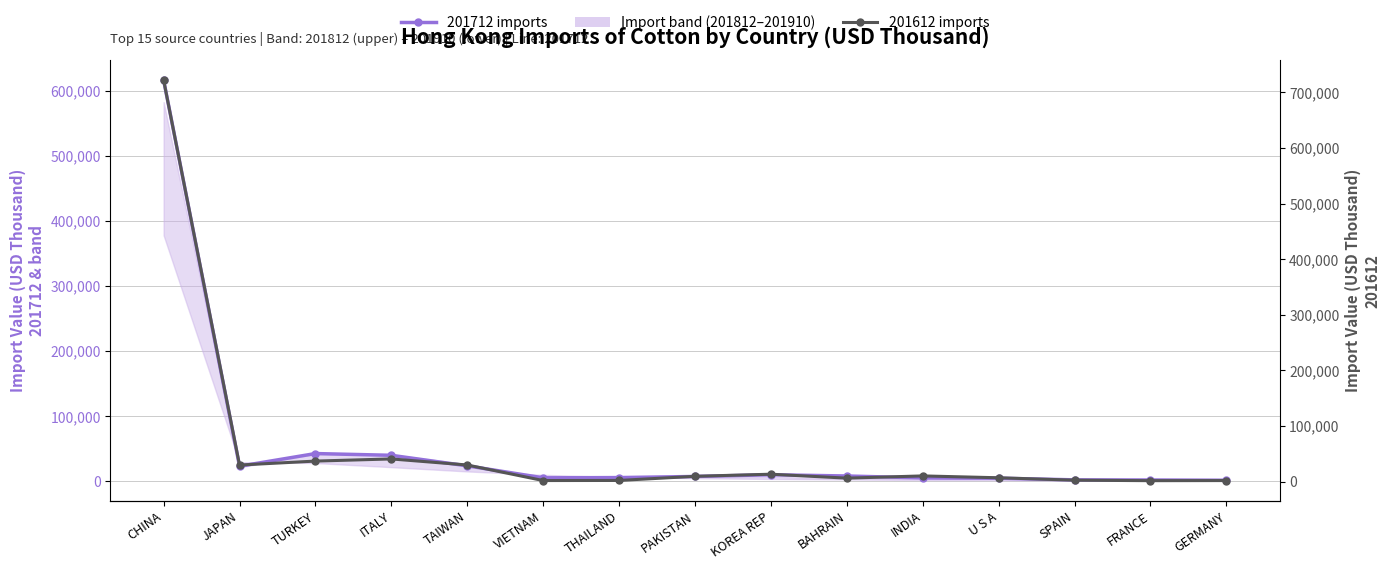

What is the label of the 14th point from the left?

FRANCE